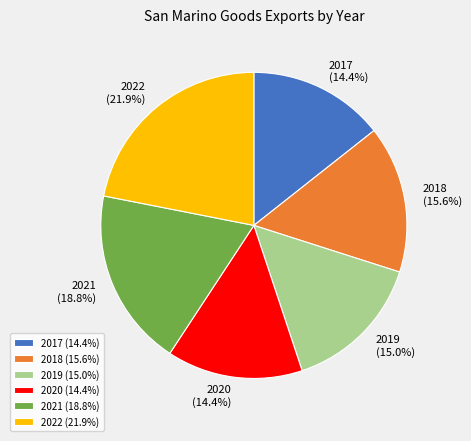

How many slices are in this pie chart?

6